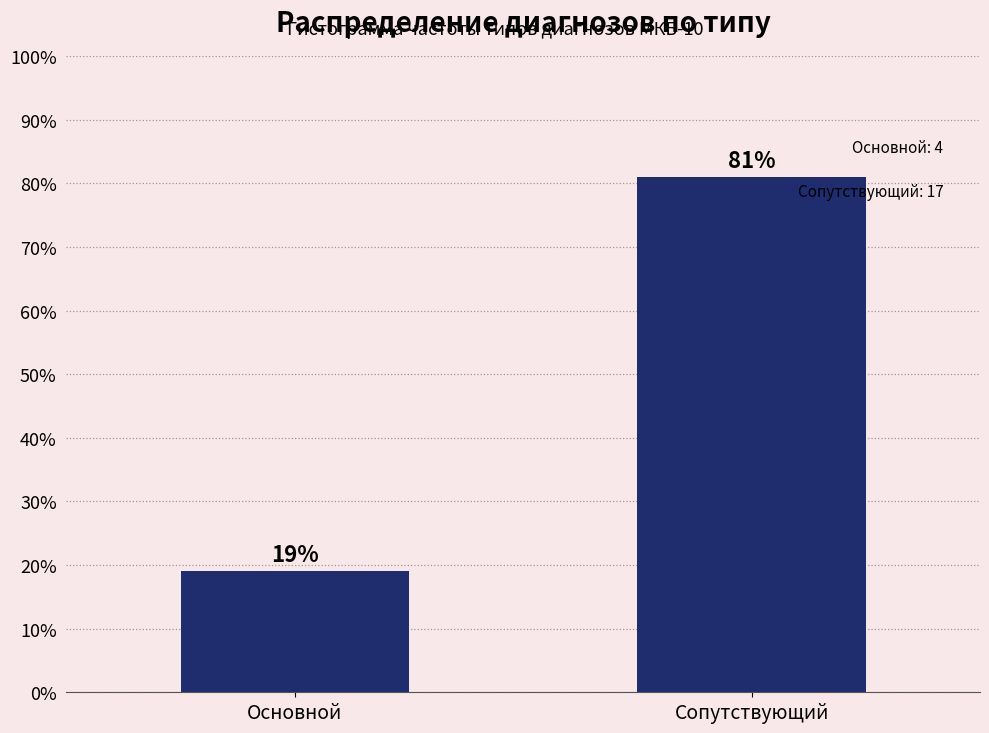

Reading left to right, extract all data points from this chart.

Основной=19.0	Сопутствующий=81.0